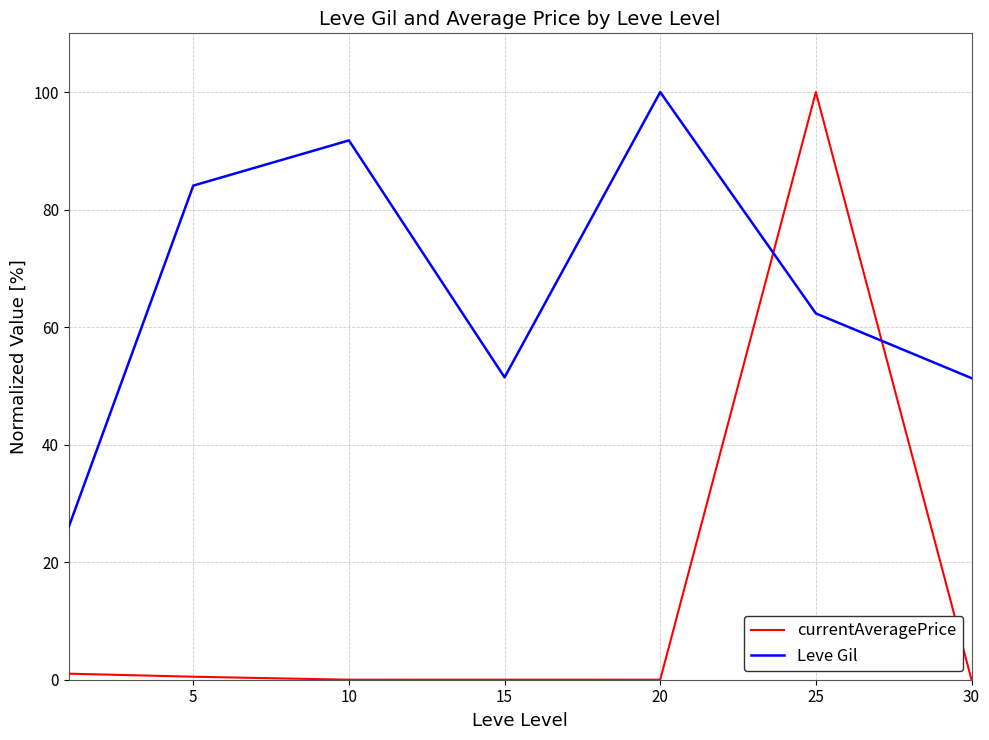

List the series in order of their overall mean, highest first.

Leve Gil, currentAveragePrice